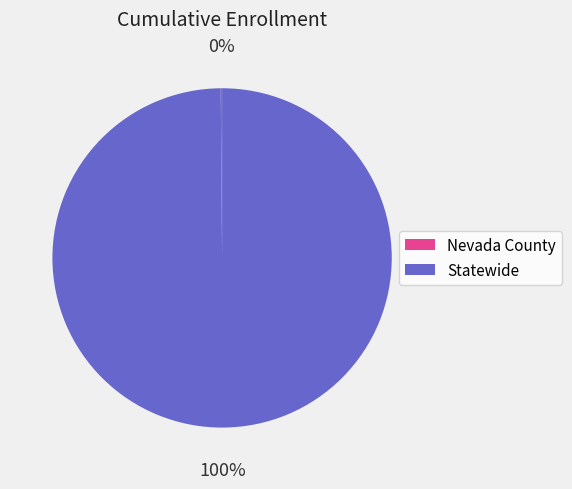

Which slice is the largest?

Statewide